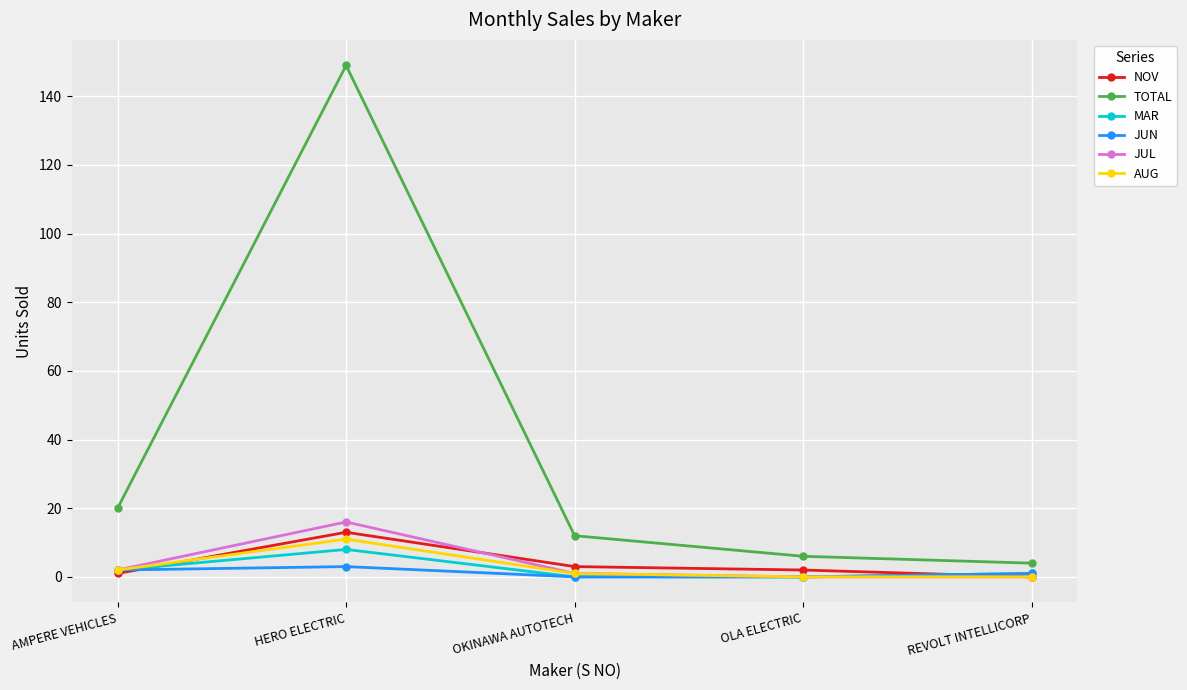

At which label is JUL closest to 8?

AMPERE VEHICLES